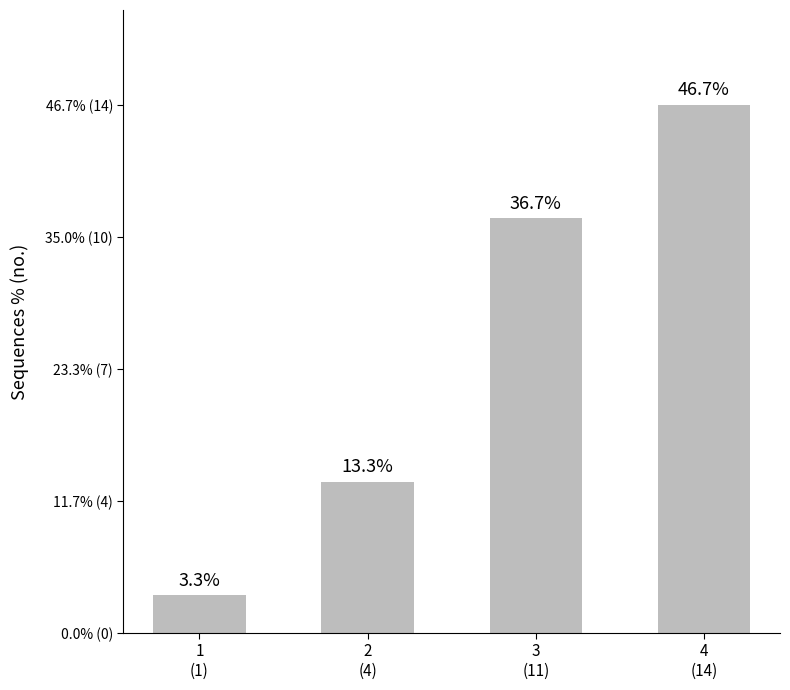

What is the change in value from 2
(4) to 4
(14)?

+10